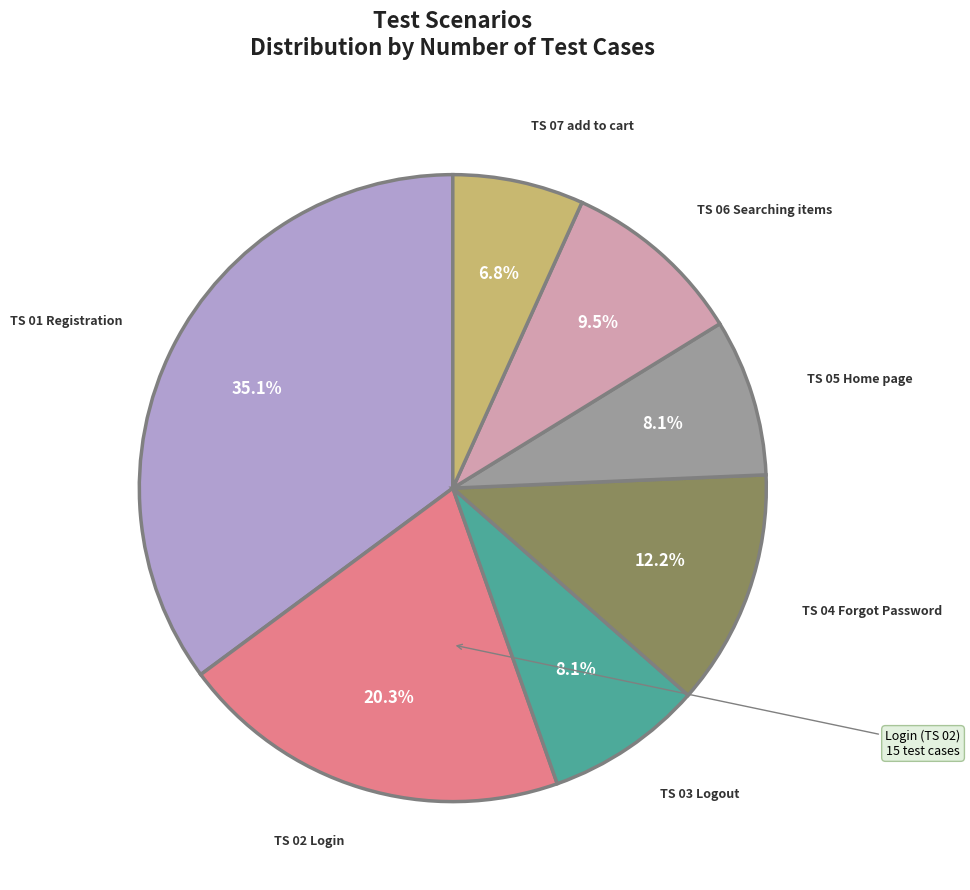

Is there any slice that represents more than half of the pie?

No